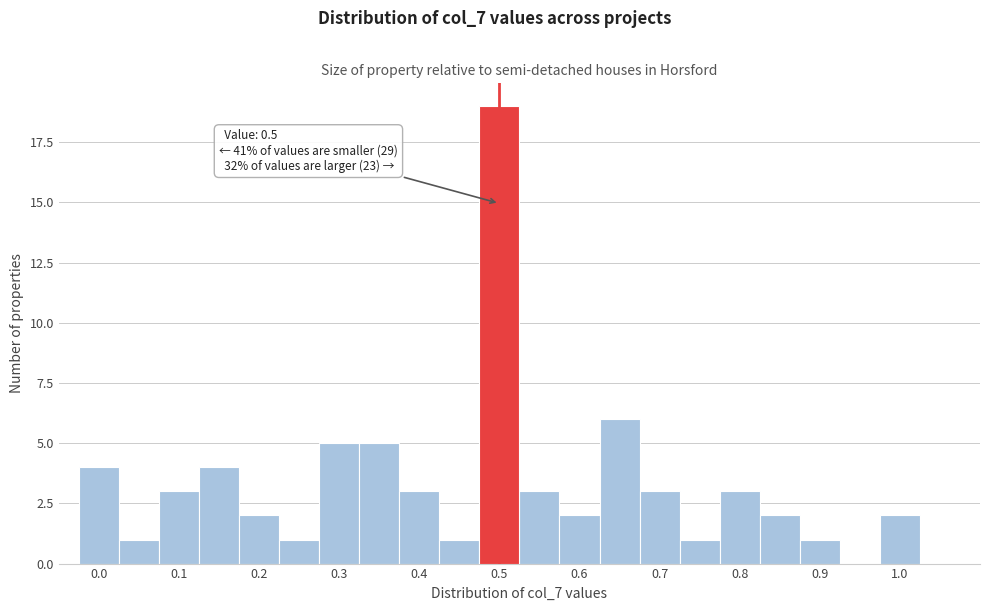

Over which range of the x-axis is the bar tallest?

0.475 to 0.525